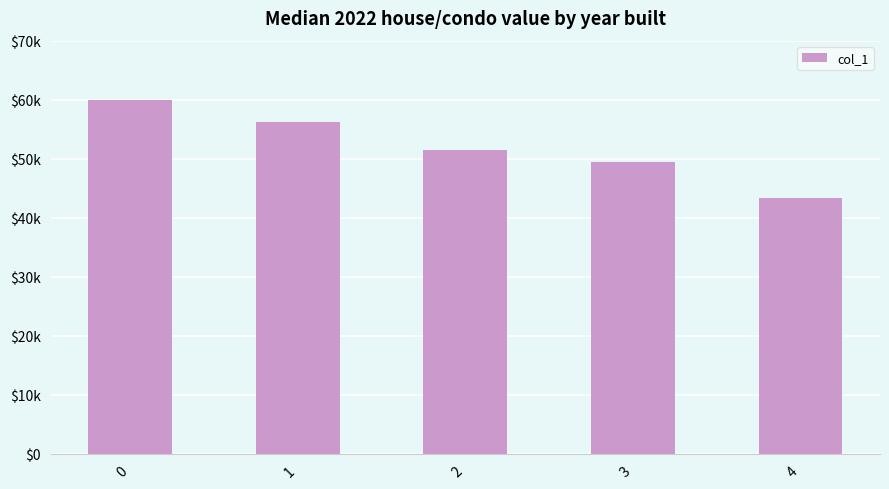

Rank the categories by value from lowest to highest.

4, 3, 2, 1, 0